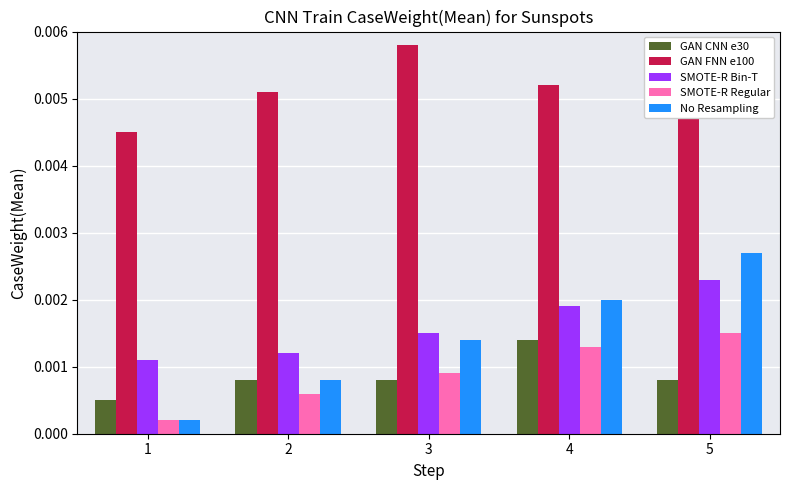

Is the value of SMOTE-R Bin-T at 4 greater than the value of GAN CNN e30 at 5?

Yes